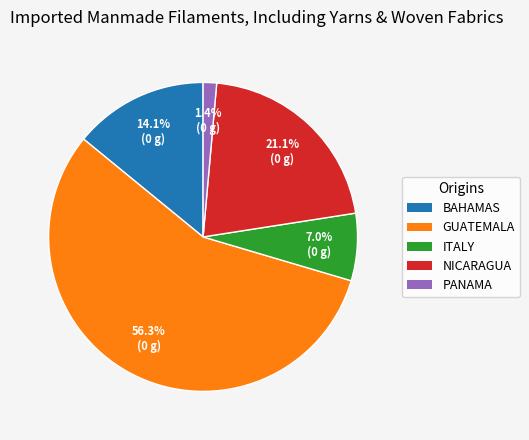

To the nearest percent, what is the difference between the largest and smallest slice percentages?

55%